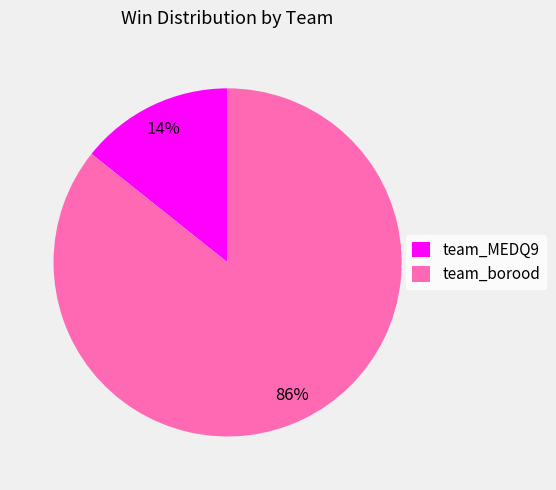

Which slice is the largest?

team_borood